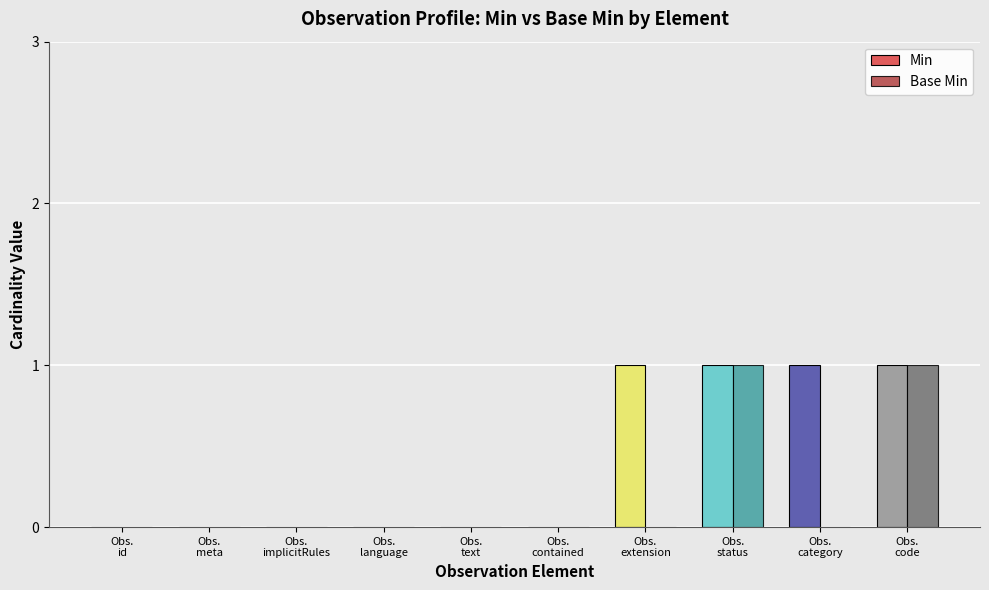

What is the sum of all Min values?

4